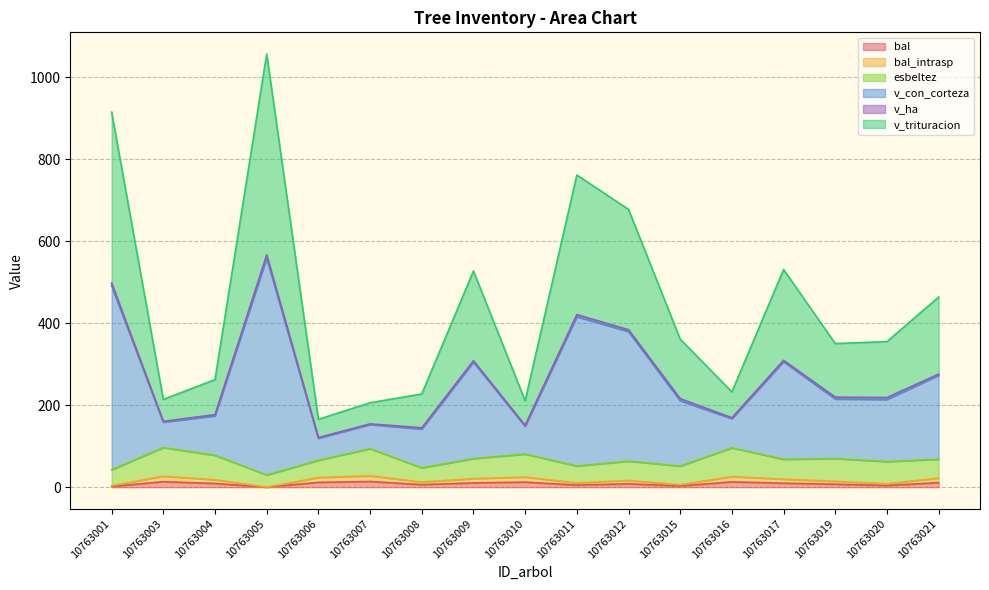

True or false: bal_intrasp has a value of 16.3 at 10763012.

True